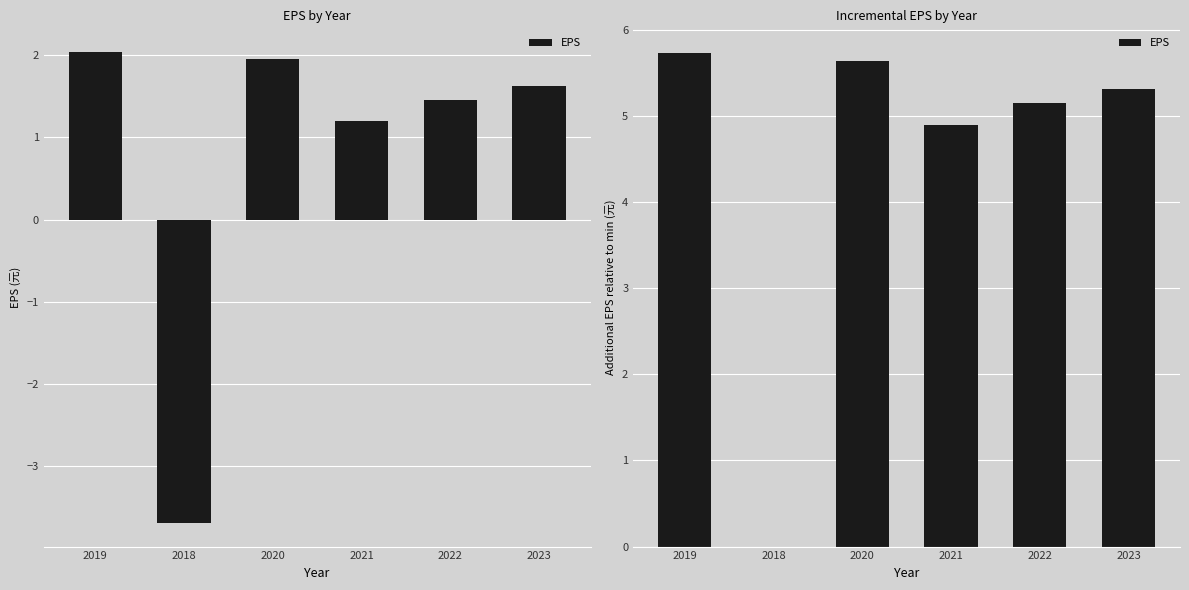

What is the change in value from 2020 to 2021?

-0.8